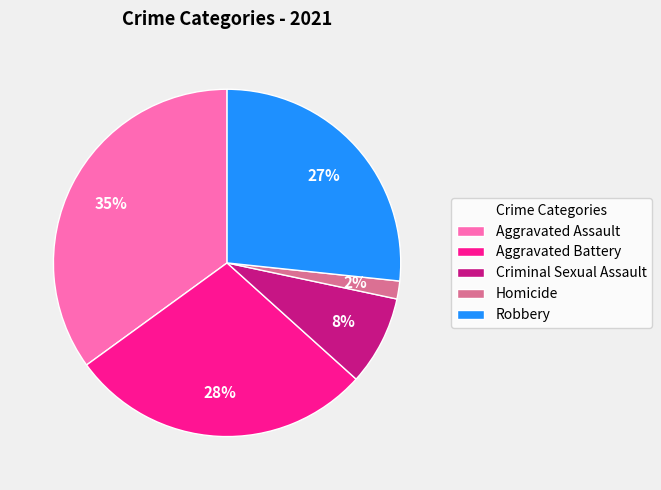

What is the largest slice in the pie chart?

Aggravated Assault